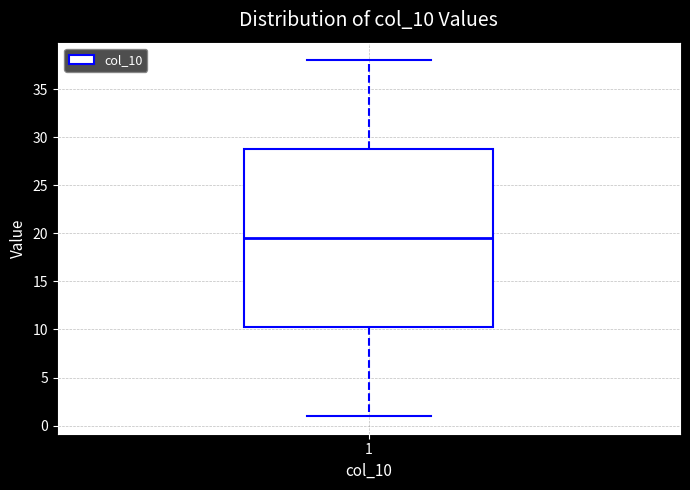

Read this box plot against the y-axis: the position of the median line, the range covered by the box, and the ends of both whiskers. The values are not printed on the chart, so give them approximately, as read against the axis.

median 19.5, box 10.5 to 29.0, whiskers 1.0 to 38.0